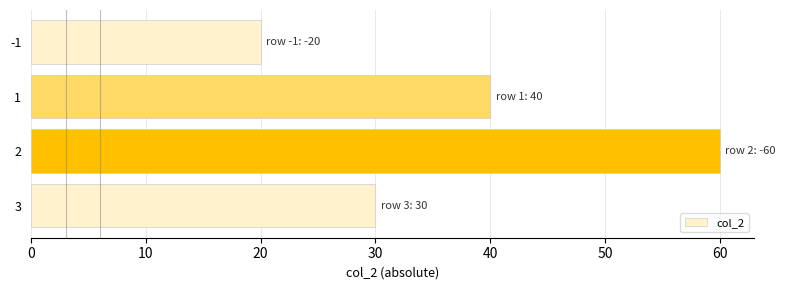

What is the value of the 1st bar from the top?

20